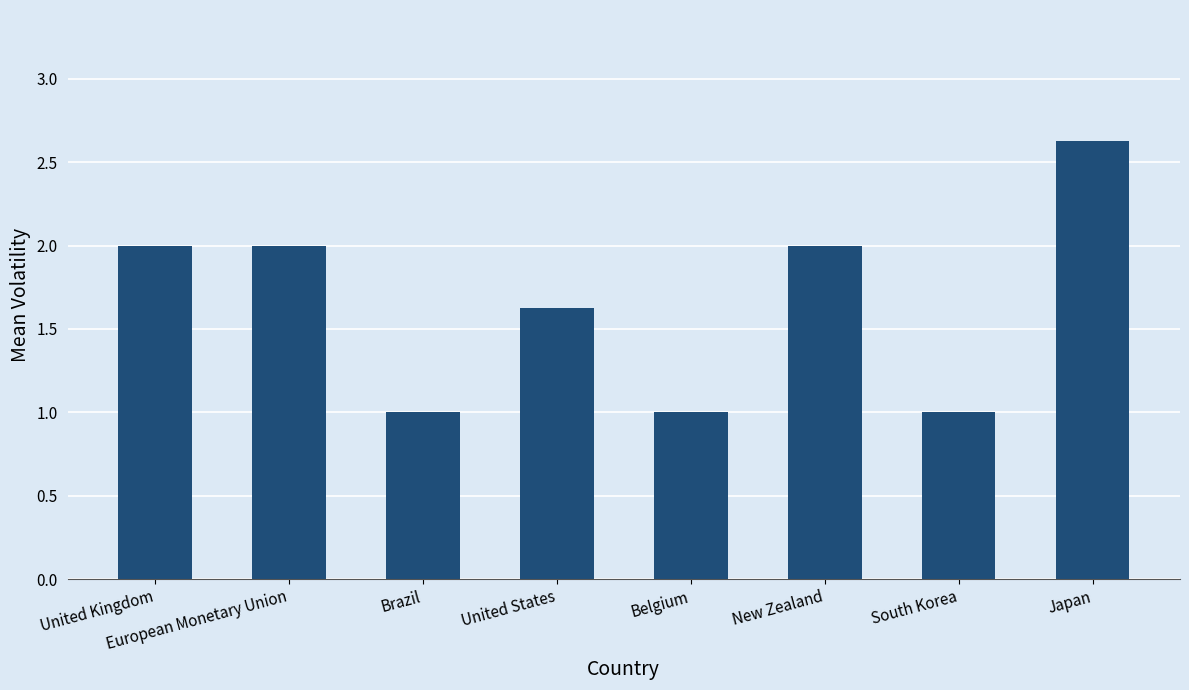

Reading right to left, transcribe all the data shown in this chart.

Japan=2.6	South Korea=1.0	New Zealand=2.0	Belgium=1.0	United States=1.6	Brazil=1.0	European Monetary Union=2.0	United Kingdom=2.0